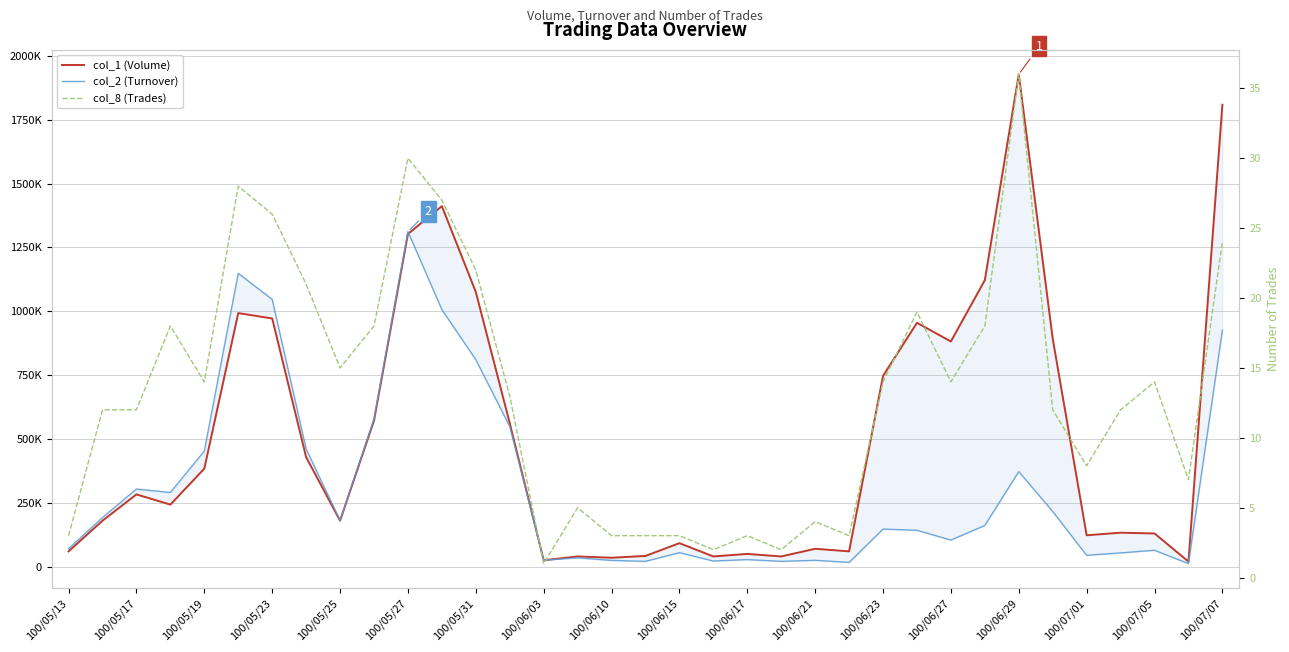

What is the value of the col_2 (Turnover) point at the 2nd from the left?

192400